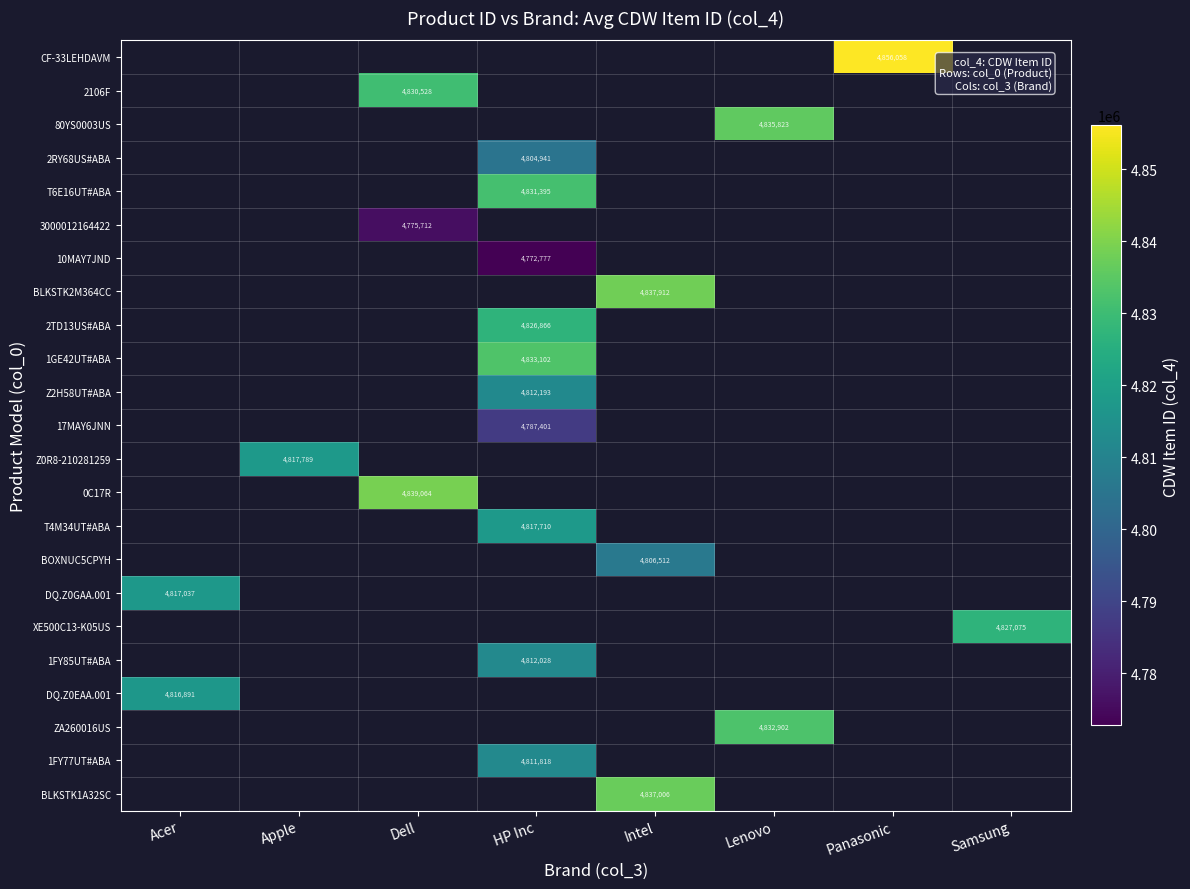

Is it true that 0C17R equals 4839064.5 at Dell?

True